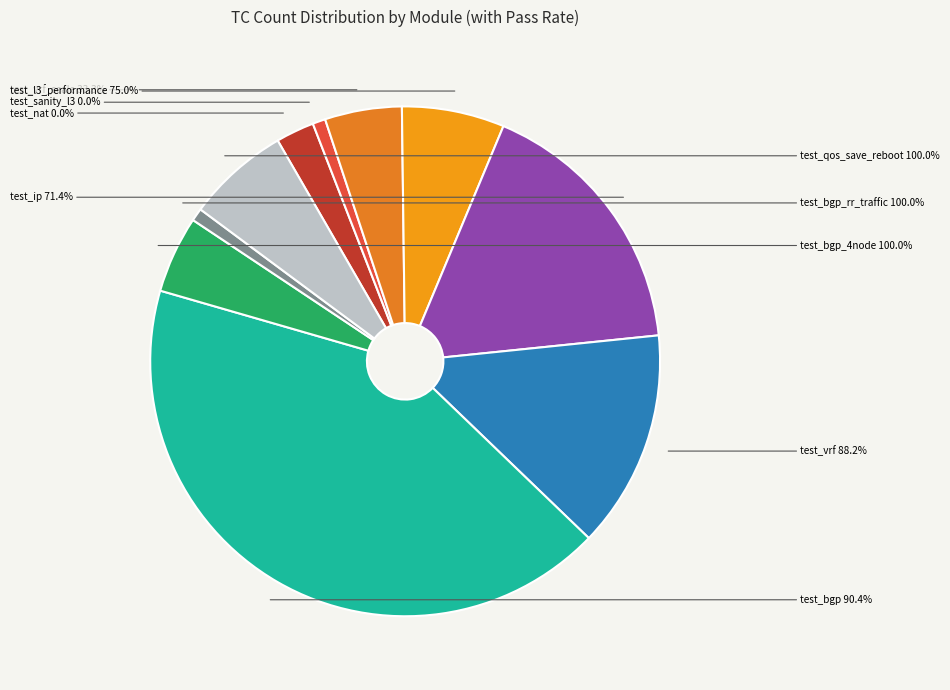

To the nearest percent, what percentage of the pie is routing/BGP/test_bgp.py?

42%